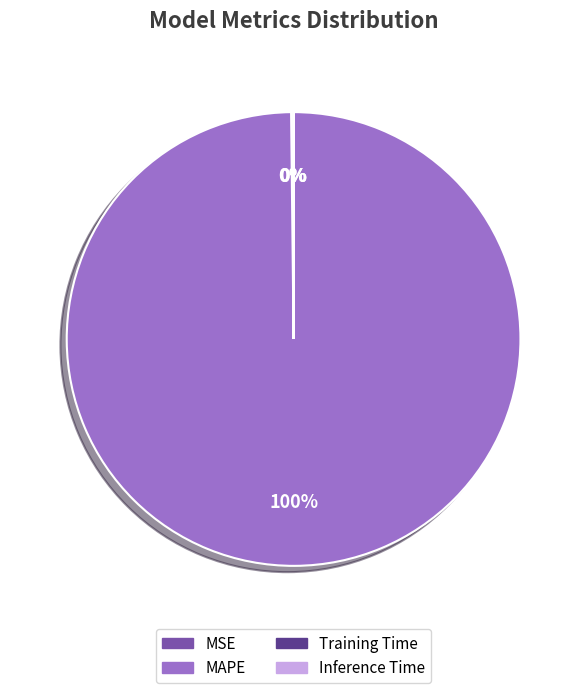

Which slice is the largest?

MAPE